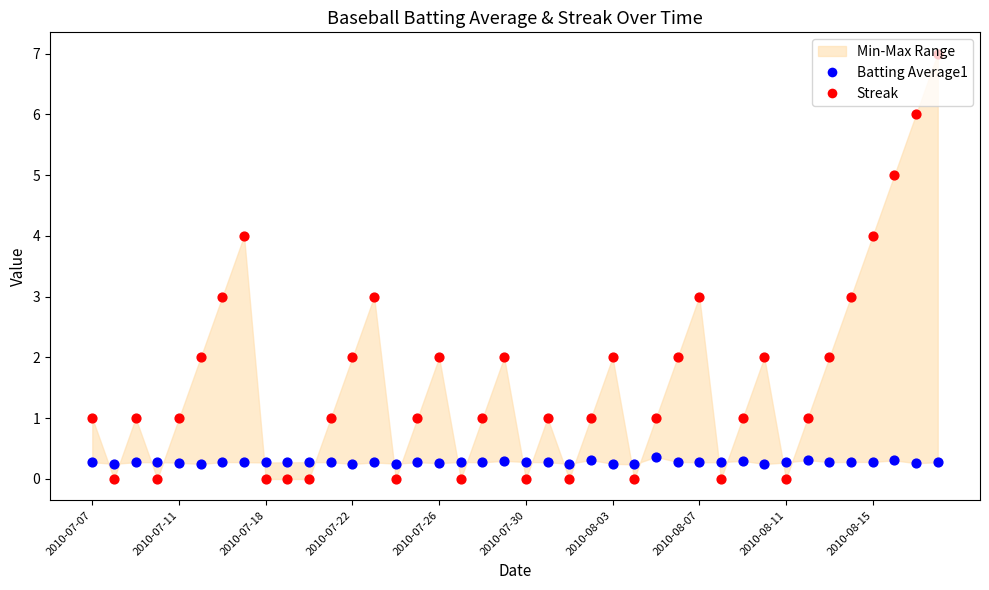

What are all the series names shown in the legend?

Batting Average1, Streak